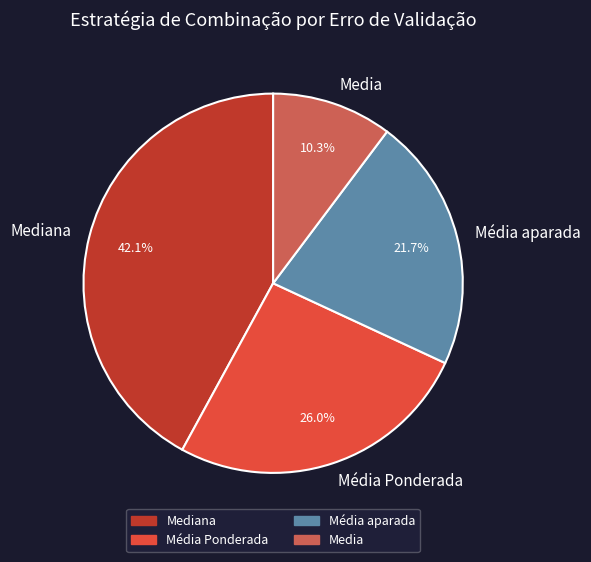

Which category has the biggest portion of the pie?

Mediana